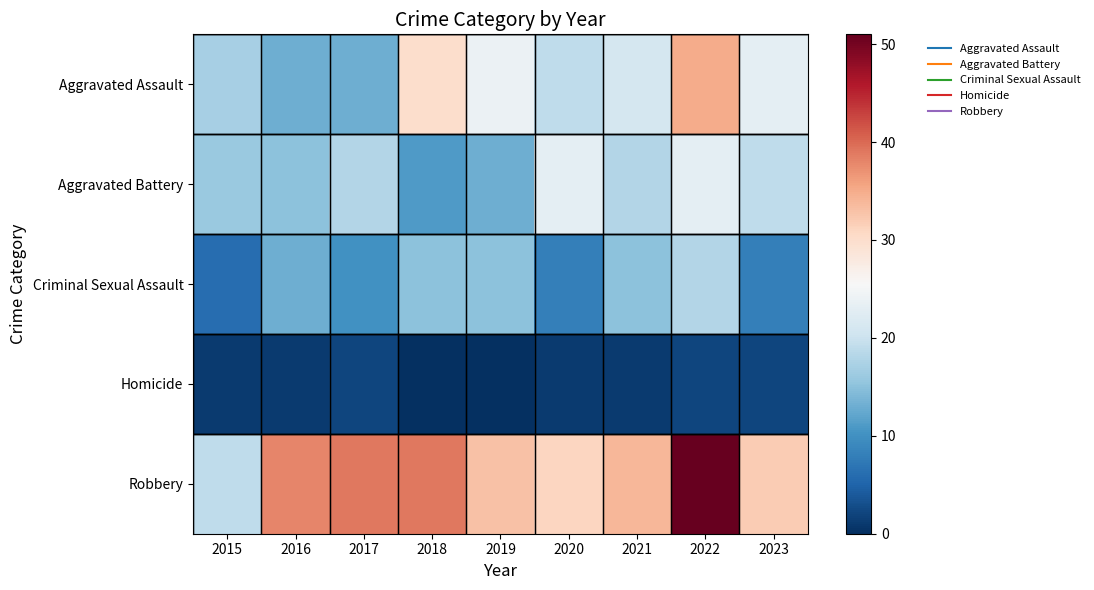

Reading right to left, what are all the values shown in this chart?

Aggravated Assault: 2023=23	2022=35	2021=21	2020=19	2019=24	2018=30	2017=13	2016=13	2015=17
Aggravated Battery: 2023=19	2022=23	2021=18	2020=23	2019=13	2018=11	2017=18	2016=15	2015=16
Criminal Sexual Assault: 2023=8	2022=18	2021=15	2020=8	2019=15	2018=15	2017=10	2016=13	2015=6
Homicide: 2023=2	2022=2	2021=1	2020=1	2019=0	2018=0	2017=2	2016=1	2015=1
Robbery: 2023=32	2022=51	2021=34	2020=31	2019=33	2018=39	2017=39	2016=38	2015=19